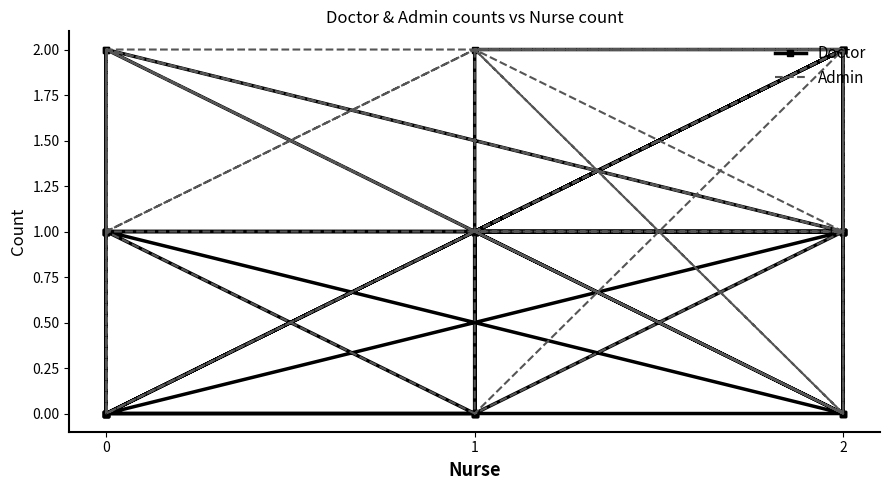

How many lines are shown in the chart?

2